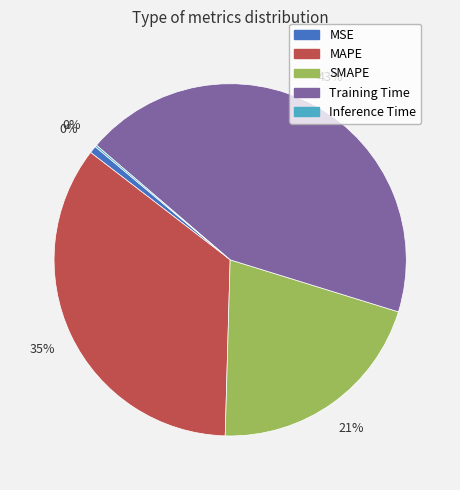

What is the change in value from MSE to MAPE?

+1.4